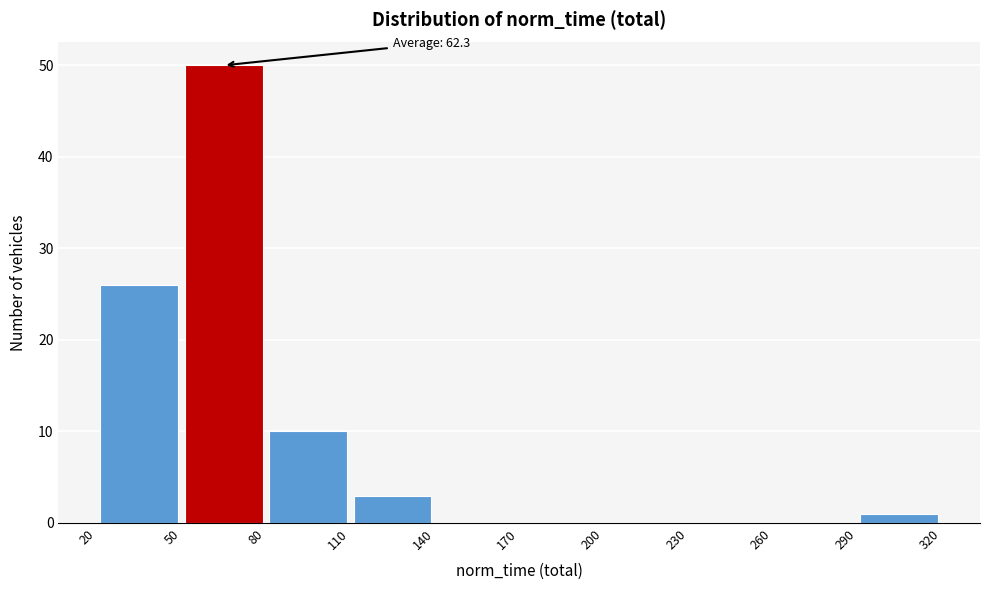

Which range on the x-axis has the tallest bar?

50 to 80